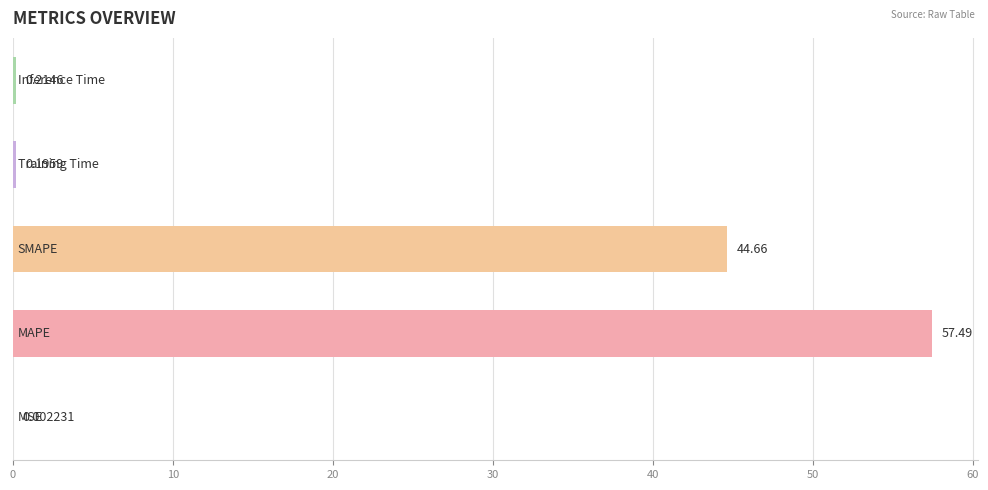

What is the sum of all values?

102.6